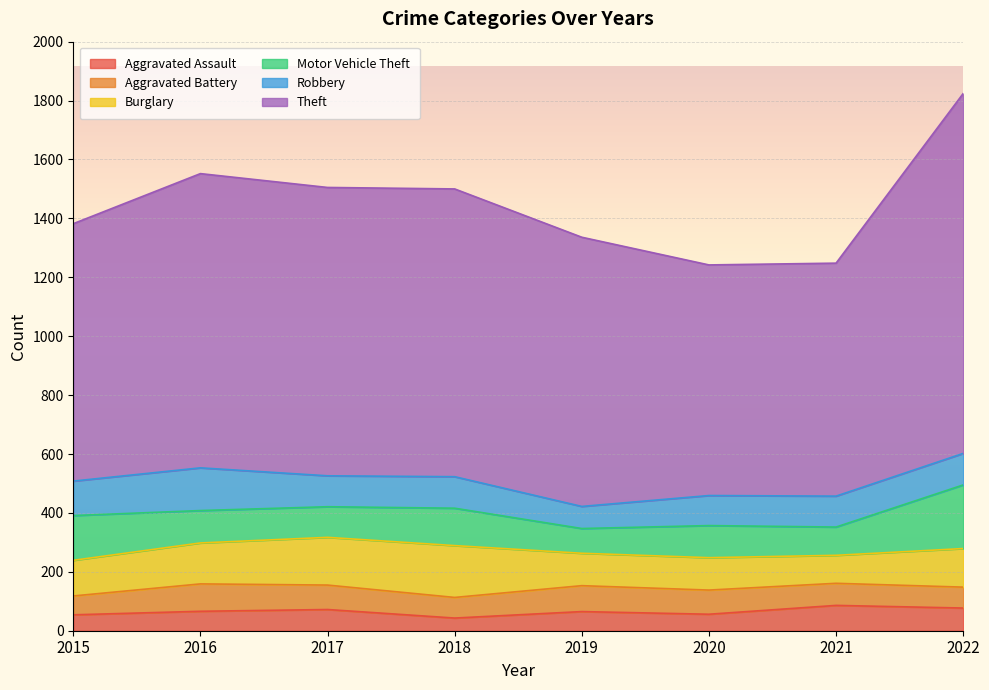

Rank the series by their maximum value, from lowest to highest.

Aggravated Assault, Aggravated Battery, Robbery, Burglary, Motor Vehicle Theft, Theft